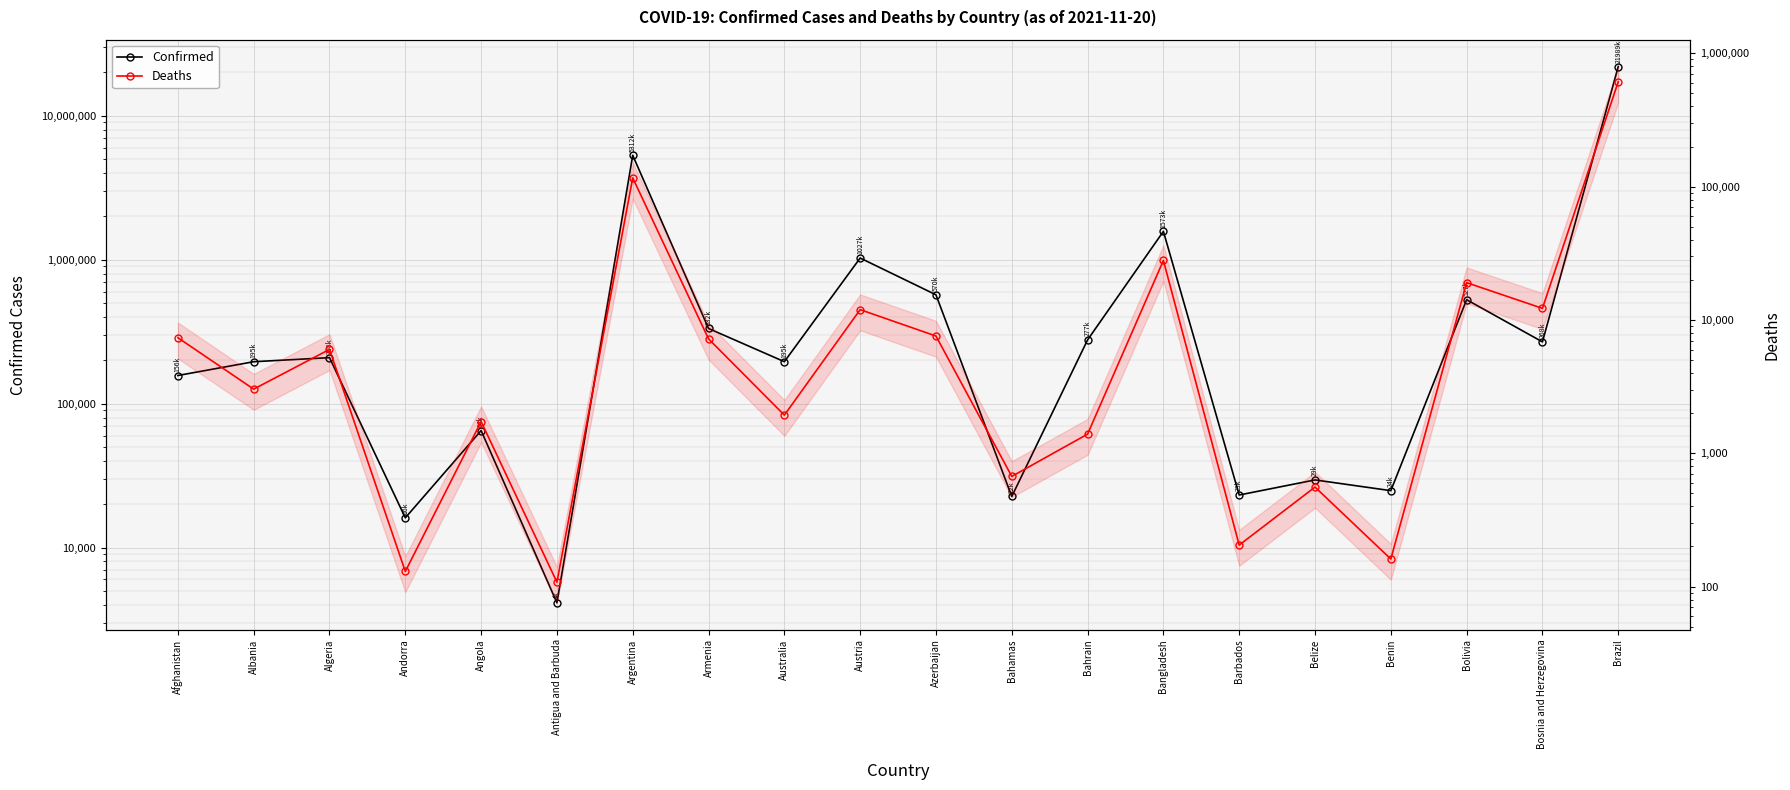

Which series has the largest total across all categories?

Confirmed